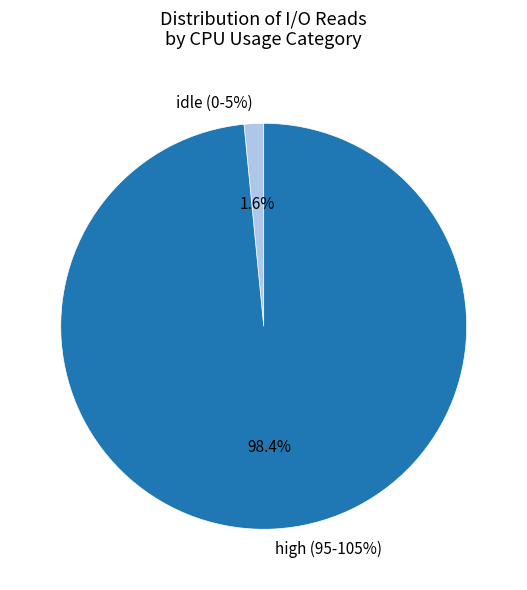

The 48 slice represents 1% of the pie. True or false?

False